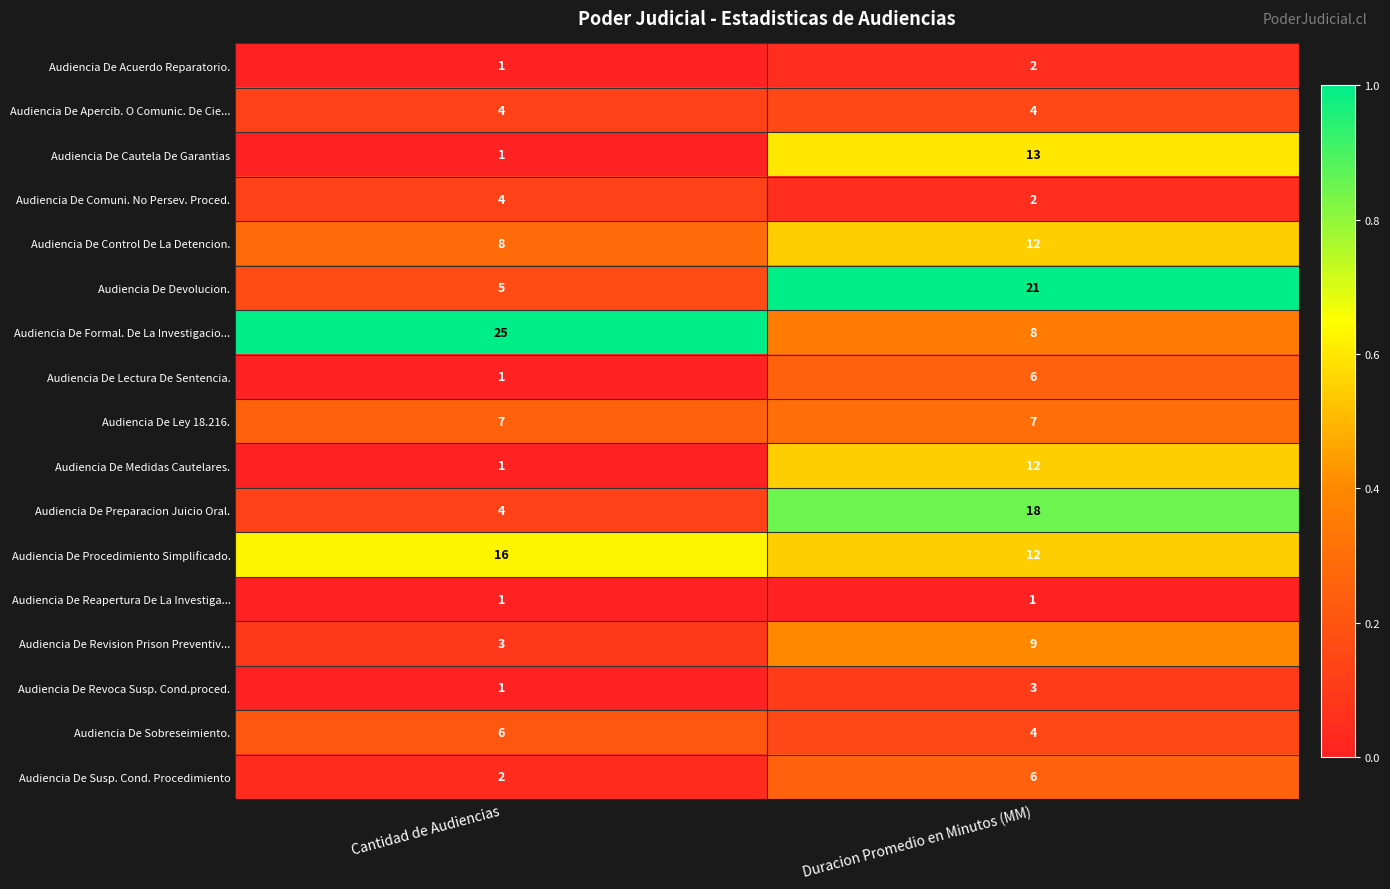

Count the number of categories in the chart.

2